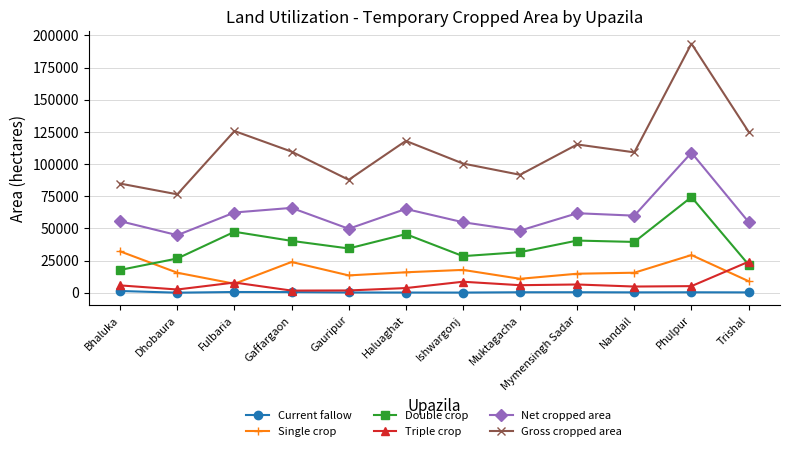

What is the maximum value shown in the chart?

193554